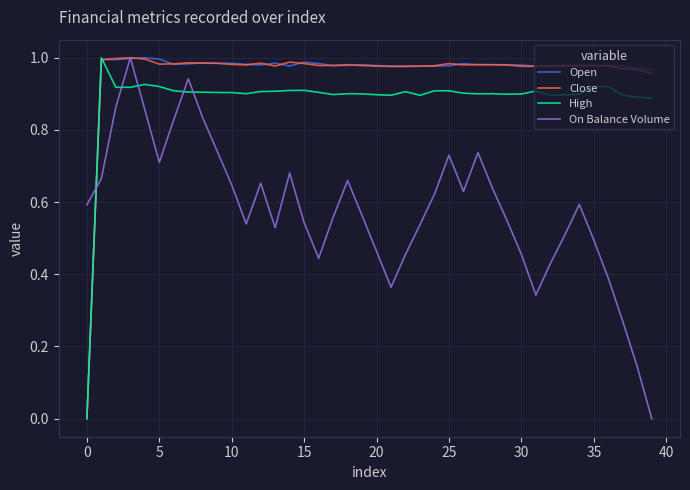

Reading left to right, transcribe all the data shown in this chart.

Open: 0.0	1.0	1.0	1.0	1.0	1.0	1.0	1.0	1.0	1.0	1.0	1.0	1.0	1.0	1.0	1.0	1.0	1.0	1.0	1.0	1.0	1.0	1.0	1.0	1.0	1.0	1.0	1.0	1.0	1.0	1.0	1.0	1.0	1.0	1.0	1.0	1.0	1.0	1.0	1.0
Close: 0.0	1.0	1.0	1.0	1.0	1.0	1.0	1.0	1.0	1.0	1.0	1.0	1.0	1.0	1.0	1.0	1.0	1.0	1.0	1.0	1.0	1.0	1.0	1.0	1.0	1.0	1.0	1.0	1.0	1.0	1.0	1.0	1.0	1.0	1.0	1.0	1.0	1.0	1.0	1.0
High: 0.0	1.0	0.9	0.9	0.9	0.9	0.9	0.9	0.9	0.9	0.9	0.9	0.9	0.9	0.9	0.9	0.9	0.9	0.9	0.9	0.9	0.9	0.9	0.9	0.9	0.9	0.9	0.9	0.9	0.9	0.9	0.9	0.9	0.9	0.9	0.9	0.9	0.9	0.9	0.9
On Balance Volume: 0.6	0.7	0.9	1.0	0.9	0.7	0.8	0.9	0.8	0.7	0.6	0.5	0.7	0.5	0.7	0.5	0.4	0.6	0.7	0.6	0.5	0.4	0.5	0.5	0.6	0.7	0.6	0.7	0.6	0.5	0.5	0.3	0.4	0.5	0.6	0.5	0.4	0.3	0.1	0.0